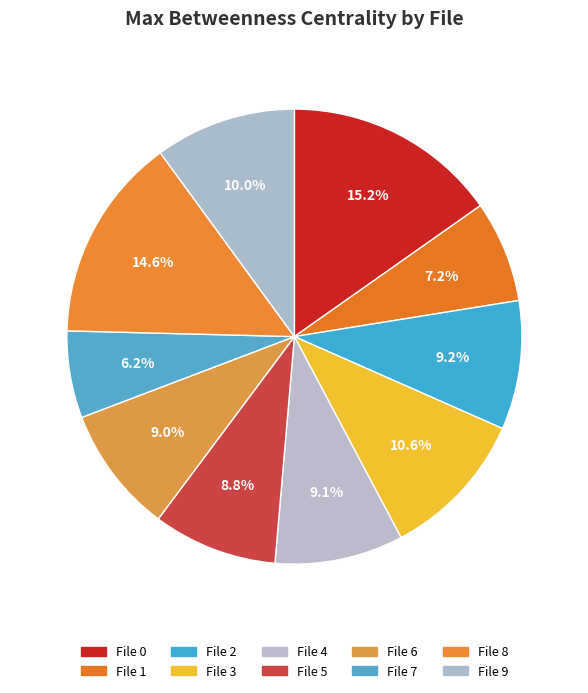

Does File 4 represent more than half of the total?

No